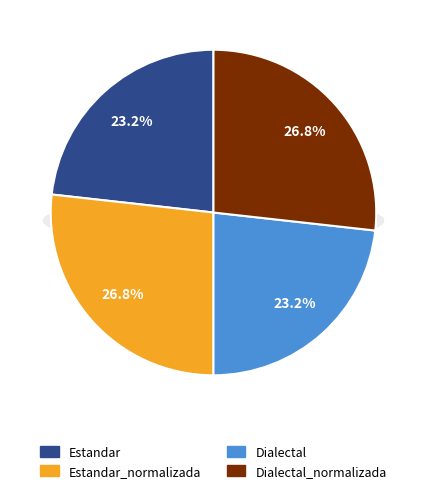

True or false: Estandar_normalizada accounts for 42% of the total.

False